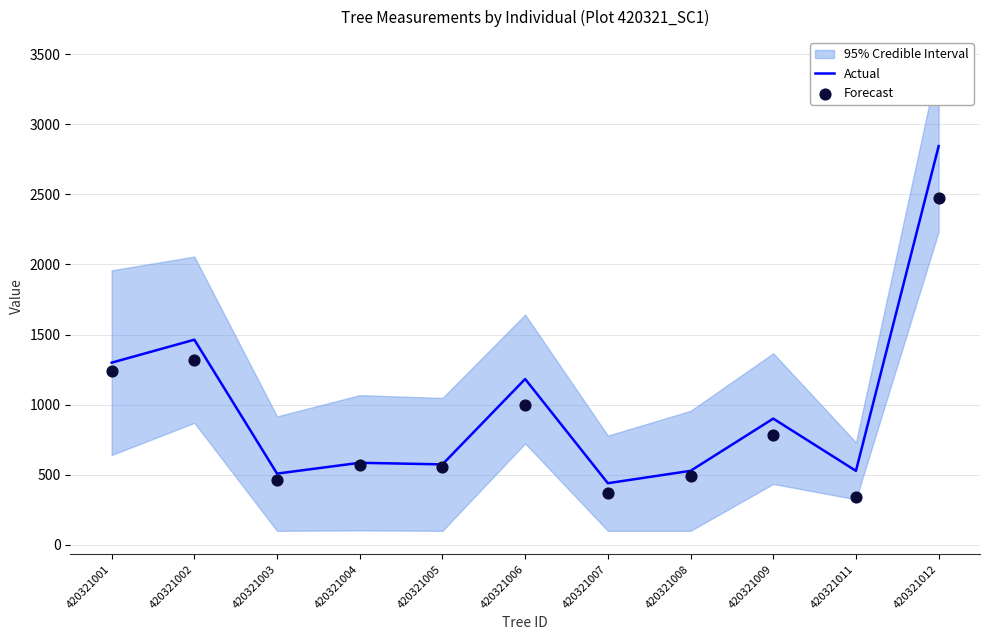

True or false: Actual has a value of 556.7 at 420321009.

False